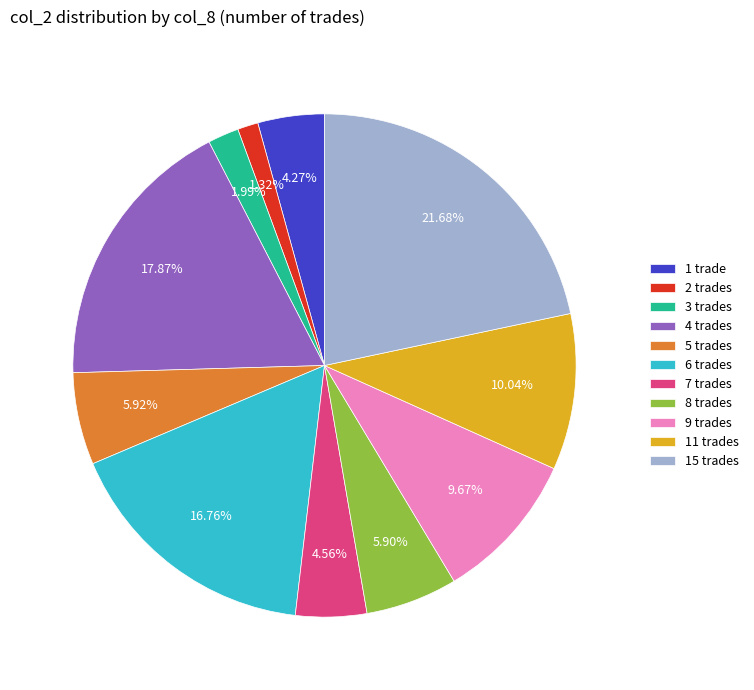

Combined, do 4 trades and 11 trades account for over 50%?

No